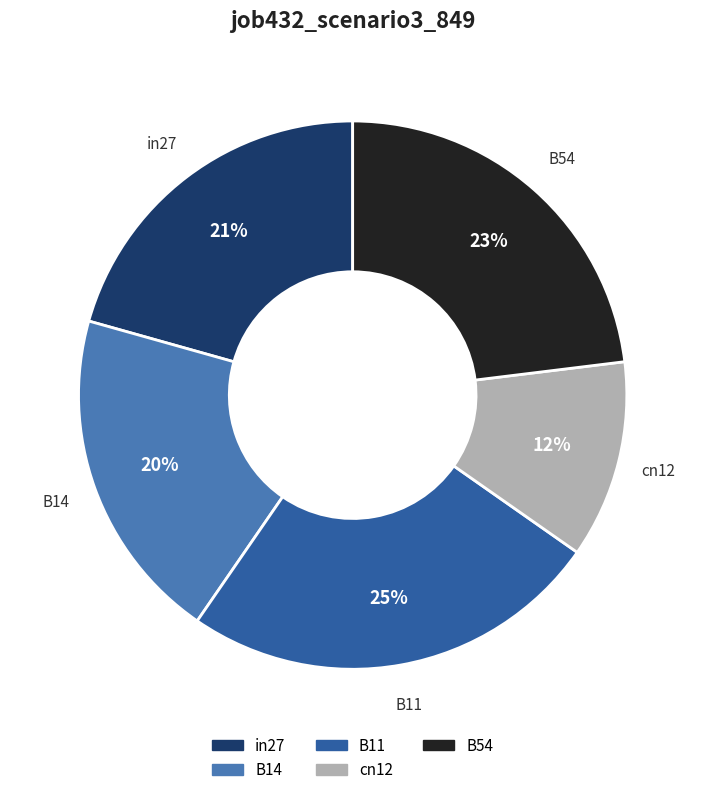

Approximately how many times larger is the value at cn12 compared to in27?

0.6